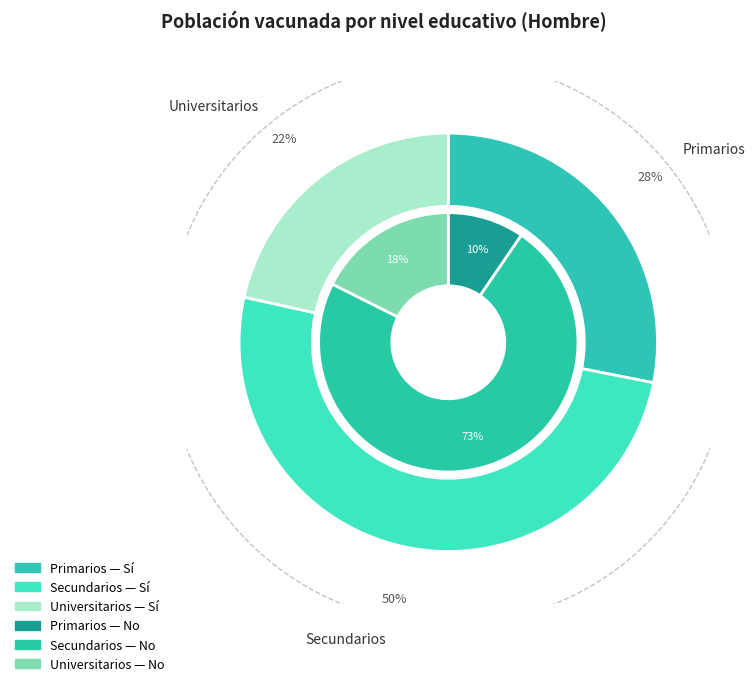

Combined, what portion of the pie is Universitarios and Primarios?

49.6%